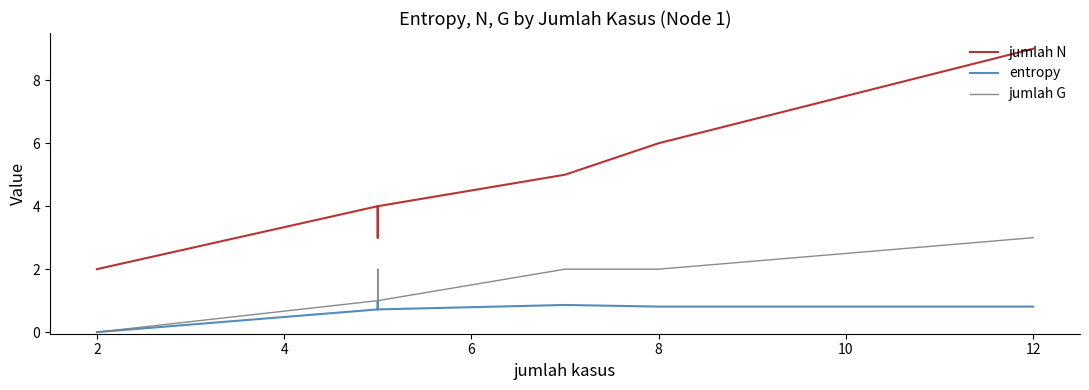

At how many categories does at least one series exceed 7?

1